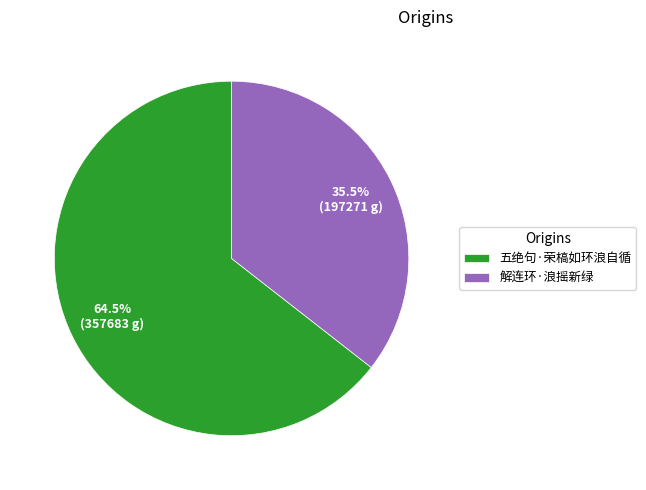

Between 解连环·浪摇新绿 and 五绝句·荣槁如环浪自循, which is larger?

五绝句·荣槁如环浪自循